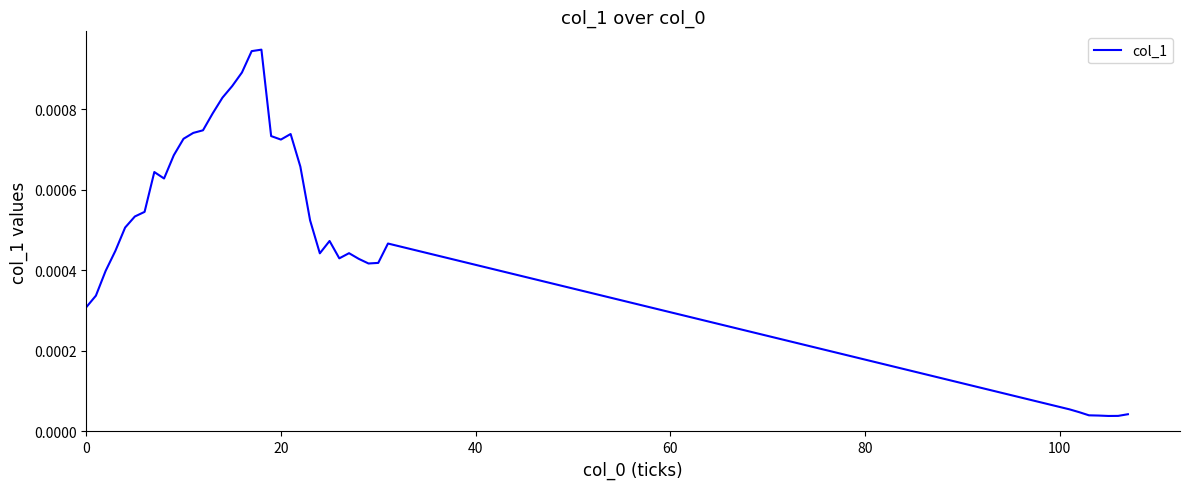

Does the chart have visible grid lines?

No